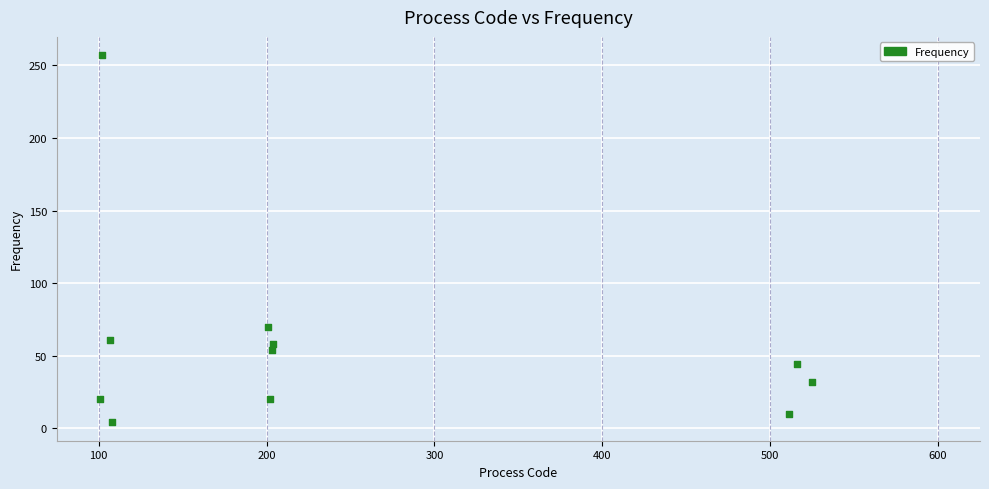

What is the range of X values (max minus min)?

424